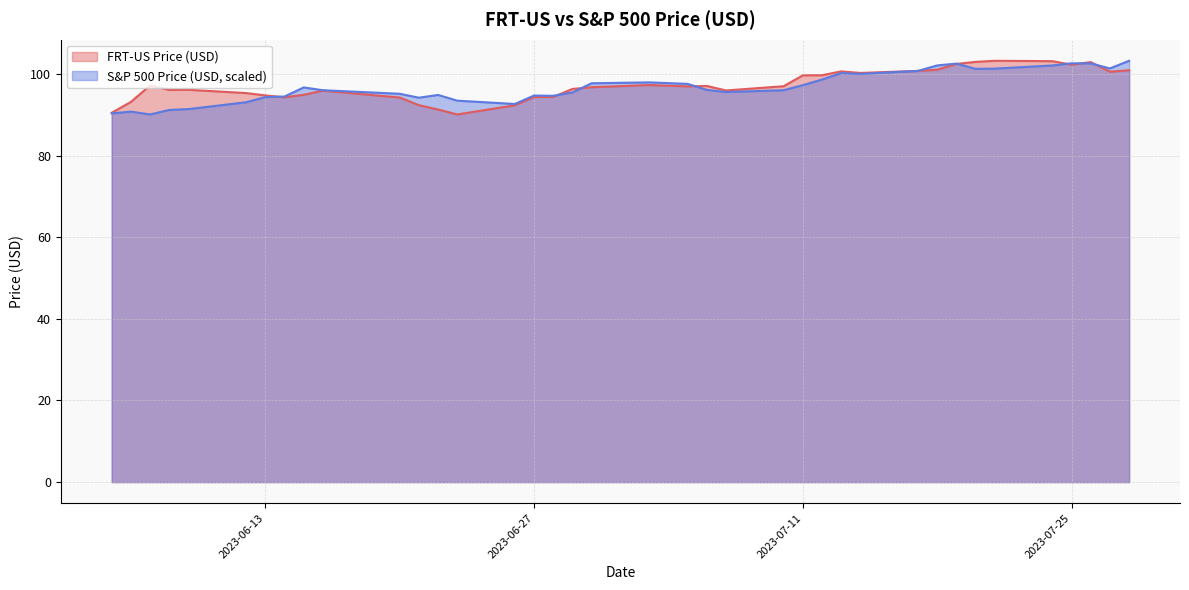

Read the FRT-US Price (USD) value at 2023-07-18.

101.0